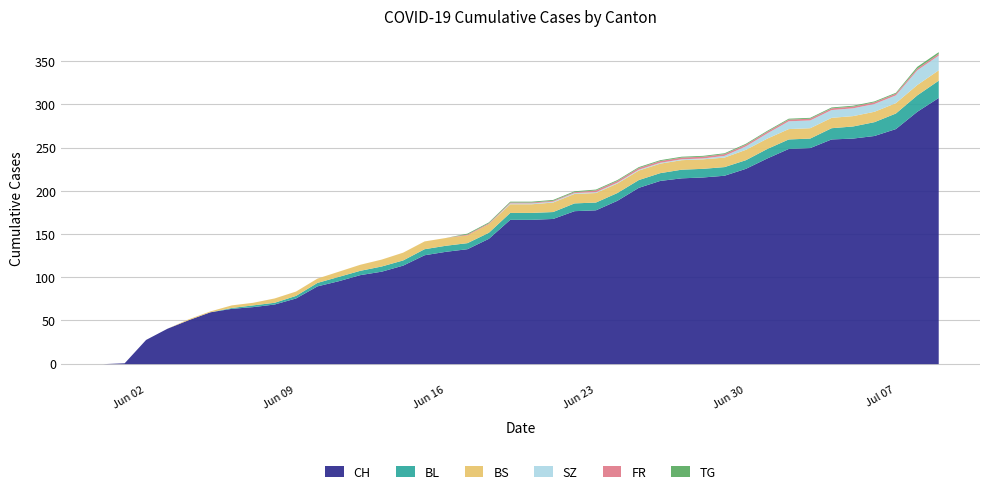

What is the maximum value shown in the chart?

308